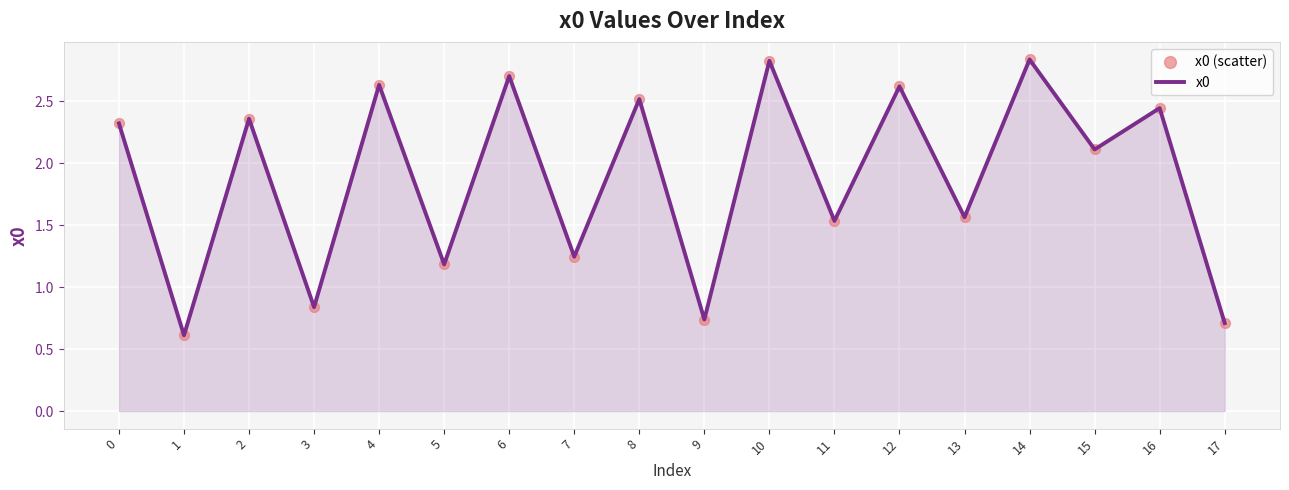

What is the minimum value shown in the chart?

0.6